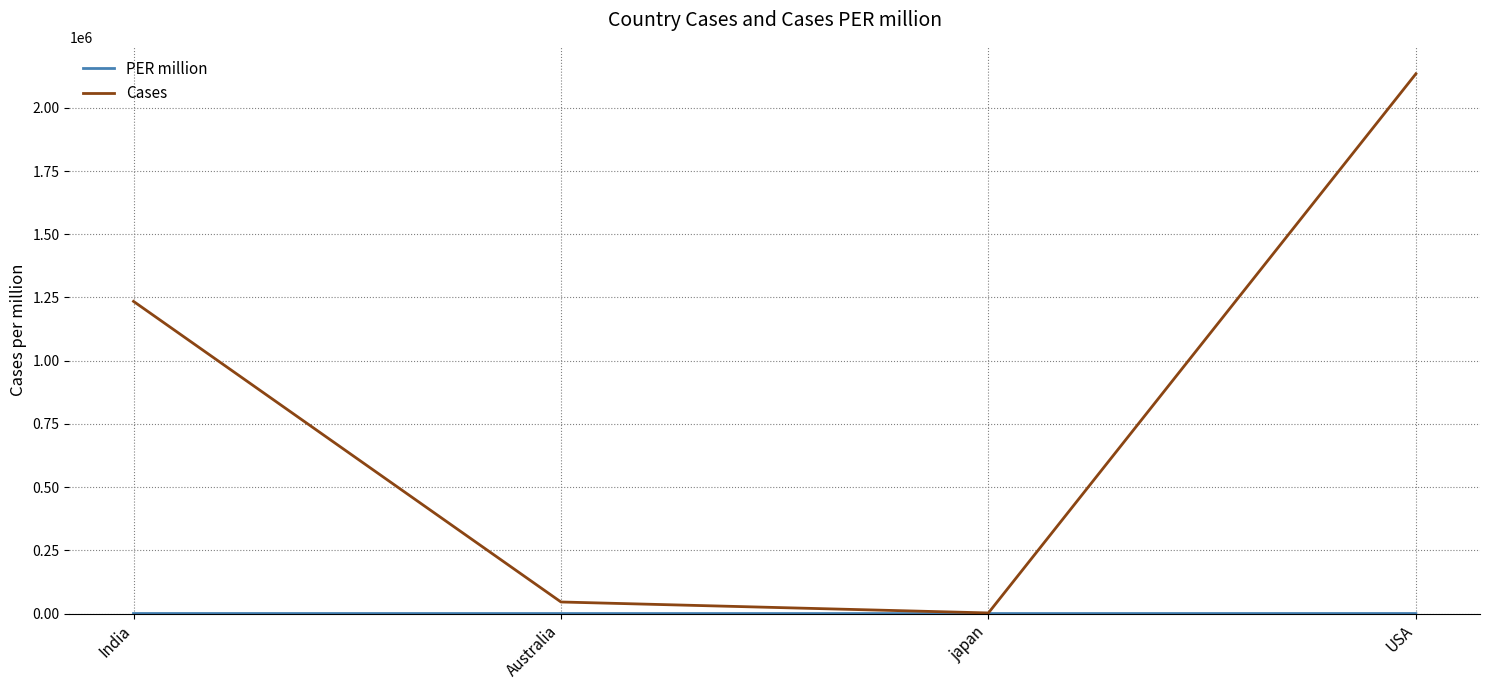

Which label corresponds to the largest value in the chart?

USA